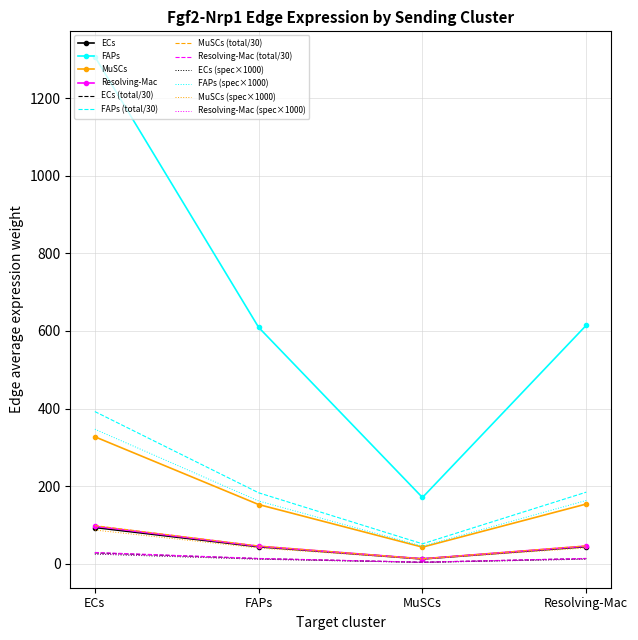

Which series changed the most between MuSCs and Resolving-Mac?

FAPs